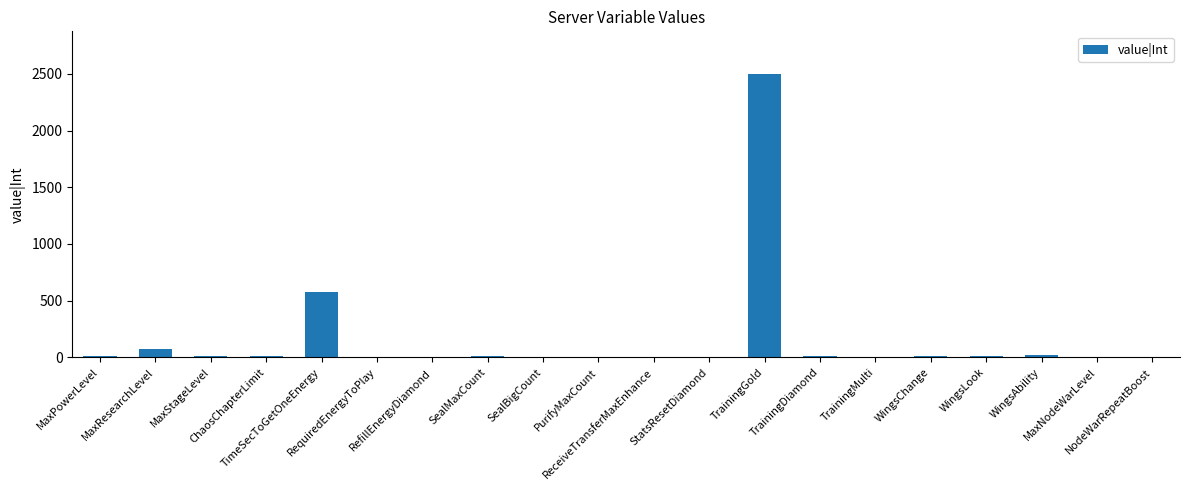

What is the maximum value shown in the chart?

2500